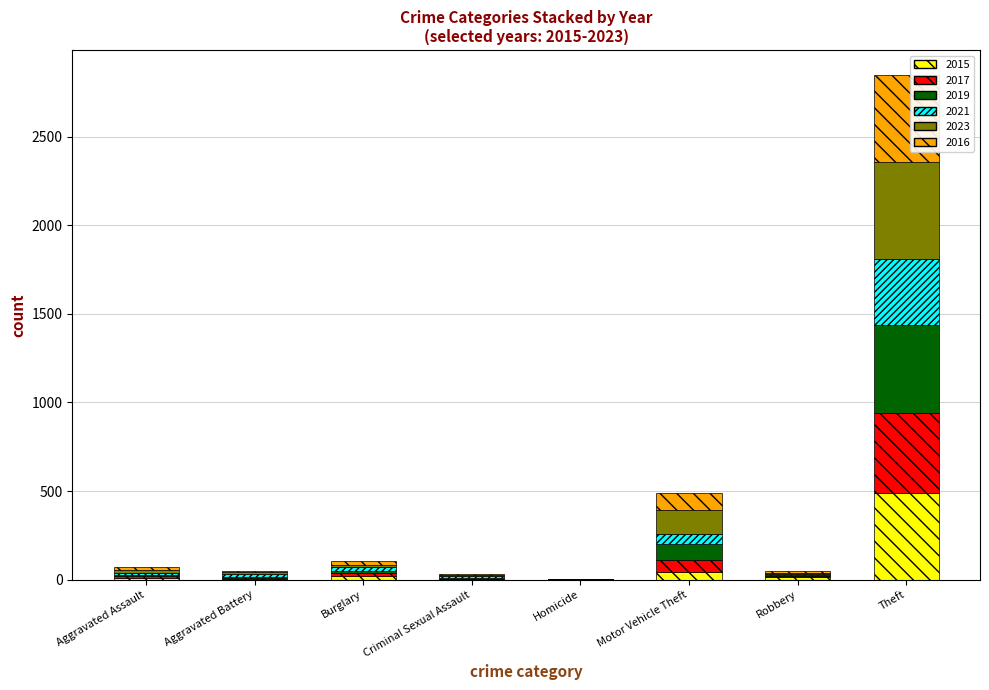

What is the highest value of the 2015 series?

491